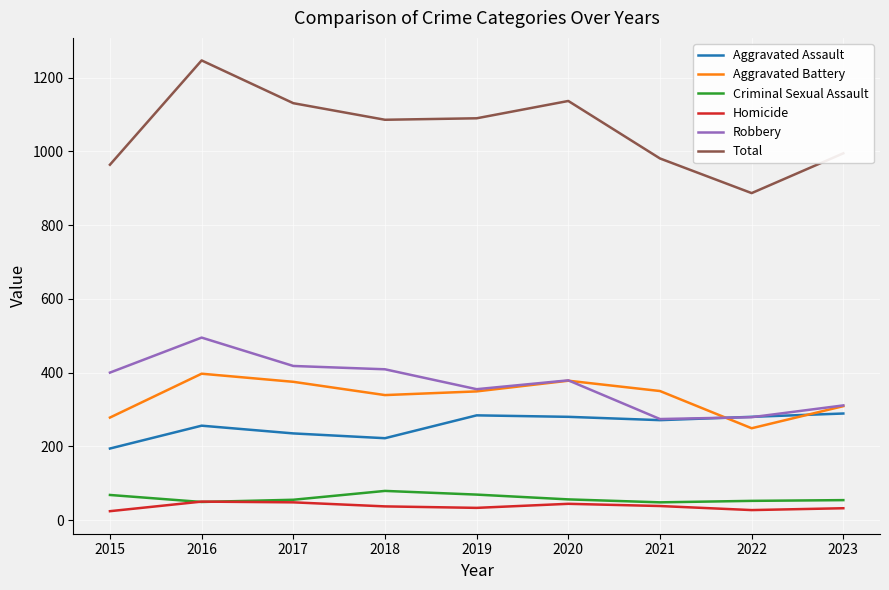

What are all the series names shown in the legend?

Aggravated Assault, Aggravated Battery, Criminal Sexual Assault, Homicide, Robbery, Total